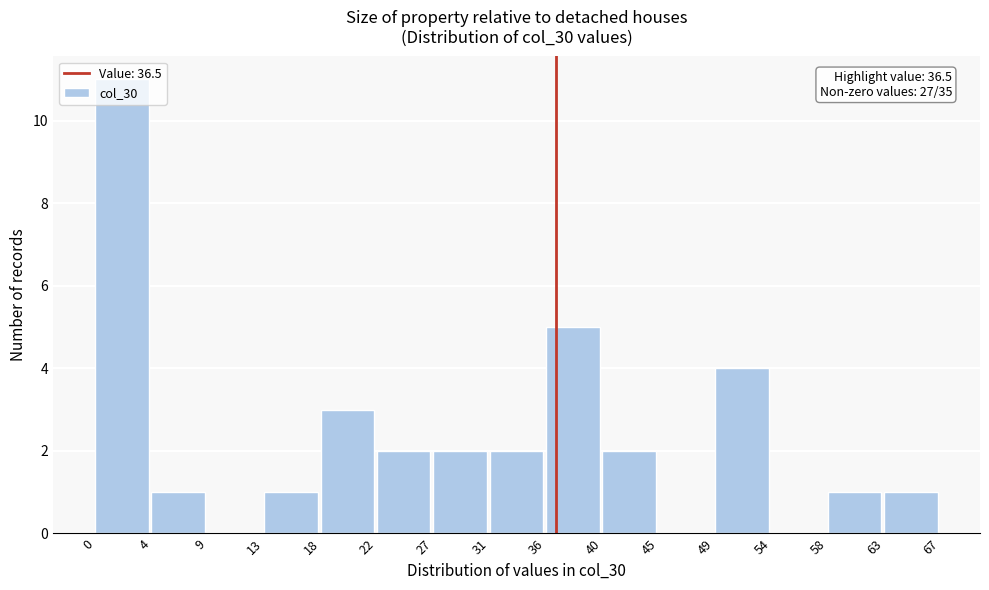

Which range on the x-axis has the tallest bar?

0 to 4